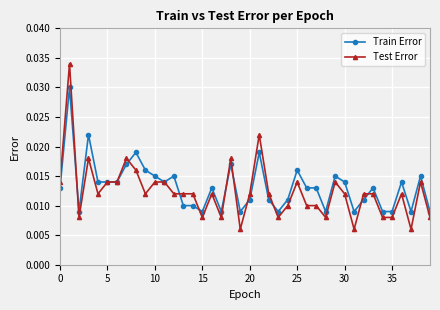

At how many categories does at least one series exceed 0?

40